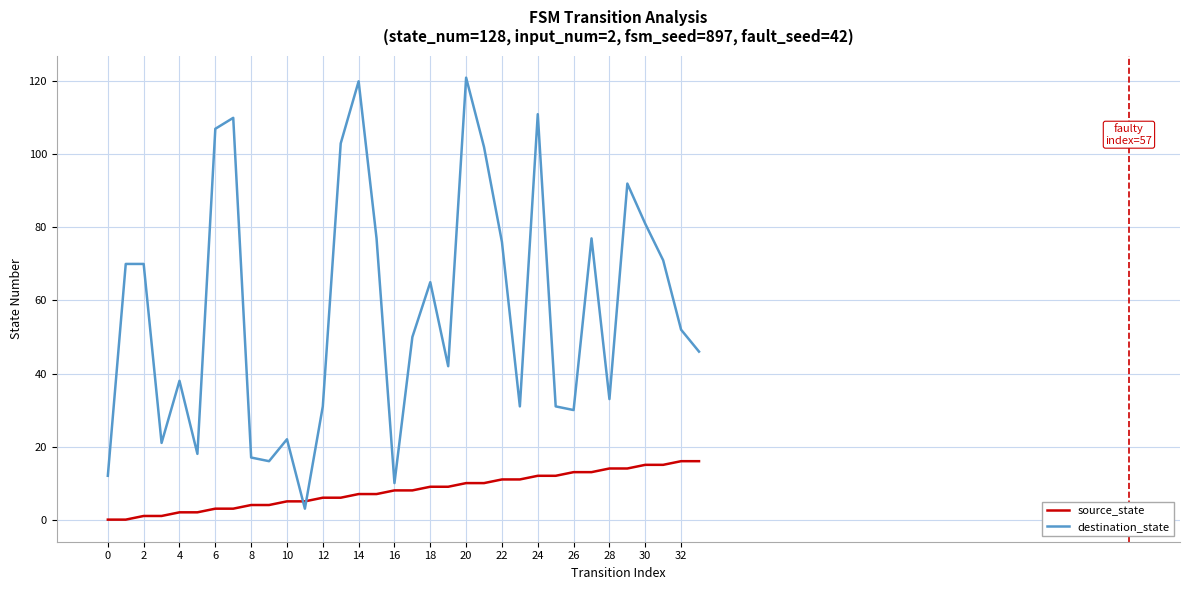

How many series are shown in this chart?

2